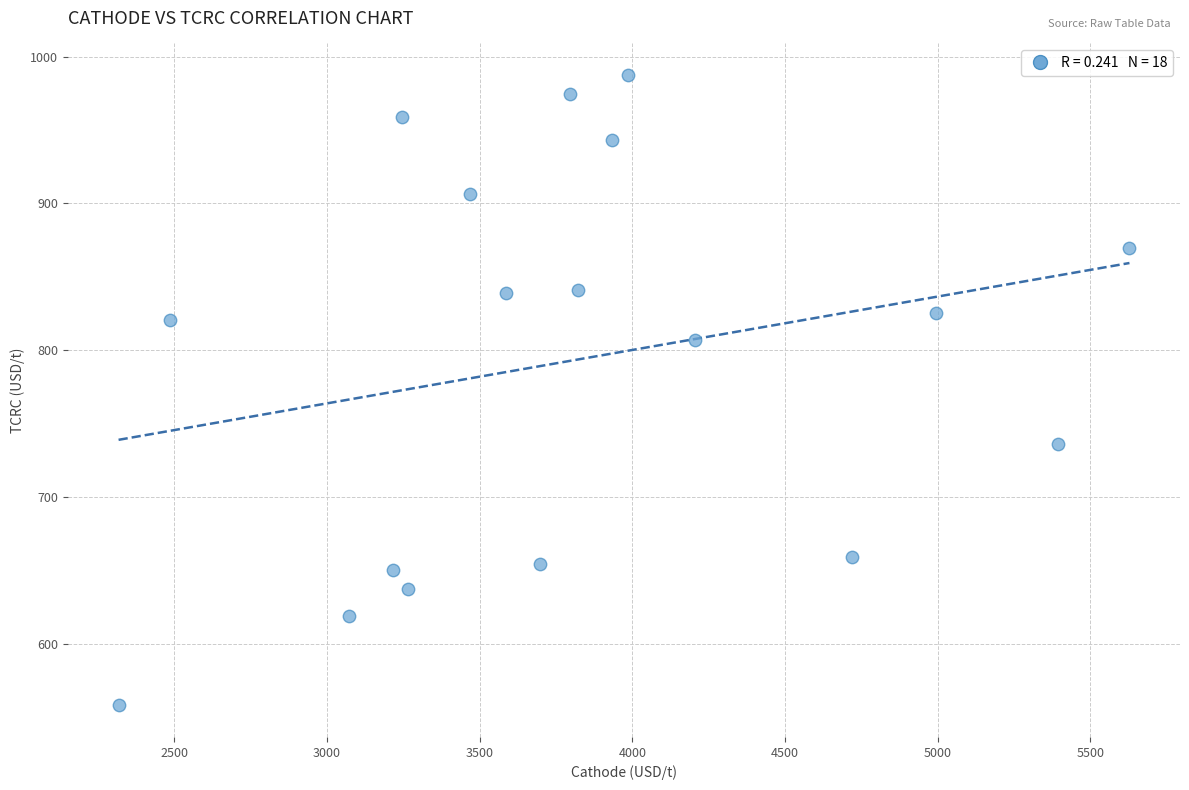

What is the range of X values (max minus min)?

3309.9